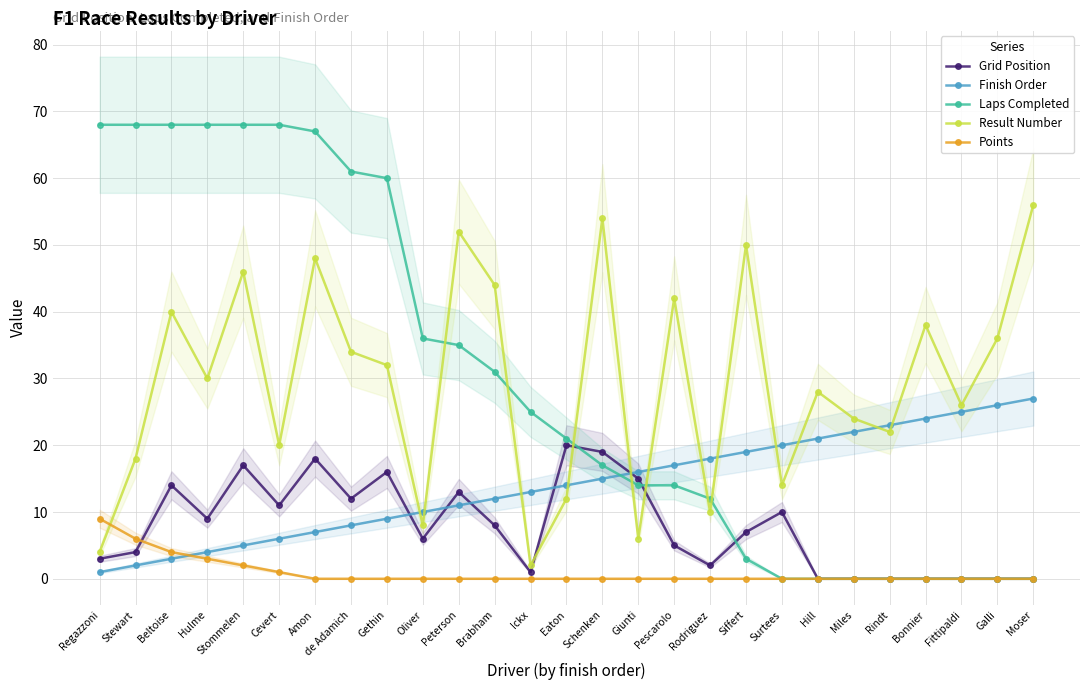

Is it true that Finish Order equals 22 at Miles?

True